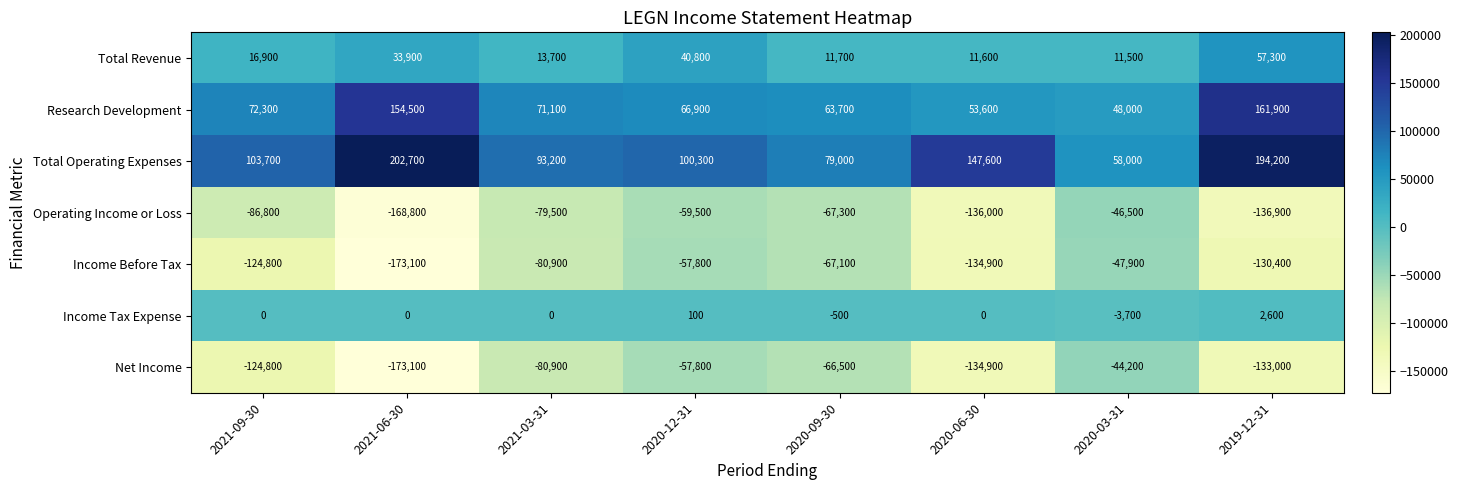

Rank the categories by Net Income value from highest to lowest.

2020-03-31, 2020-12-31, 2020-09-30, 2021-03-31, 2021-09-30, 2019-12-31, 2020-06-30, 2021-06-30